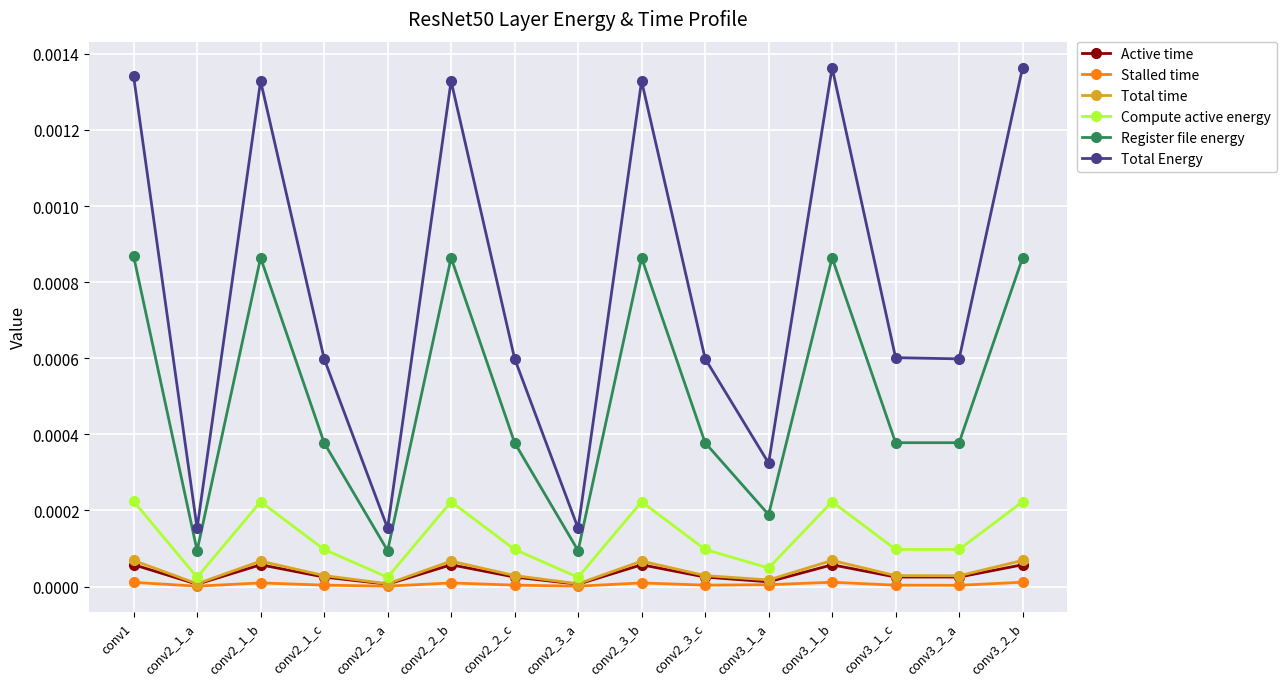

How many Active time values are between 0 and 1?

15